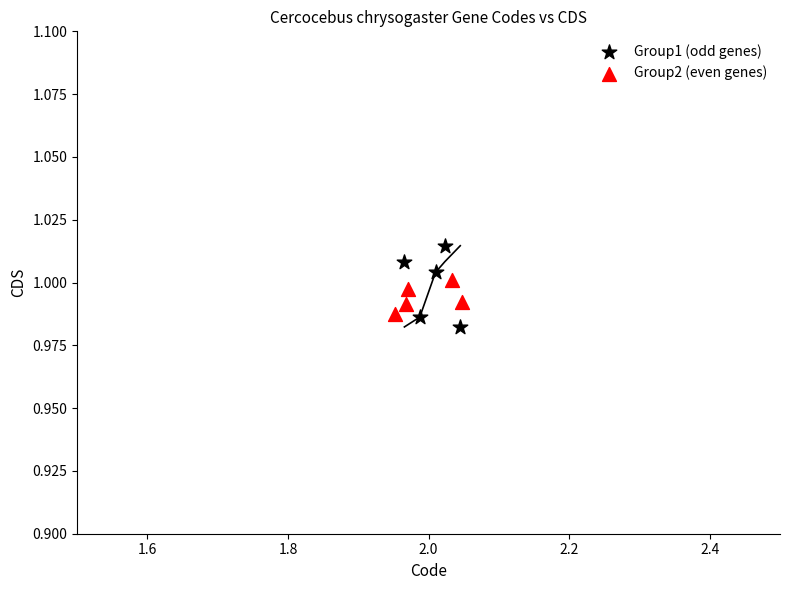

What are all the series names shown in the legend?

Group1 (odd genes), Group2 (even genes)